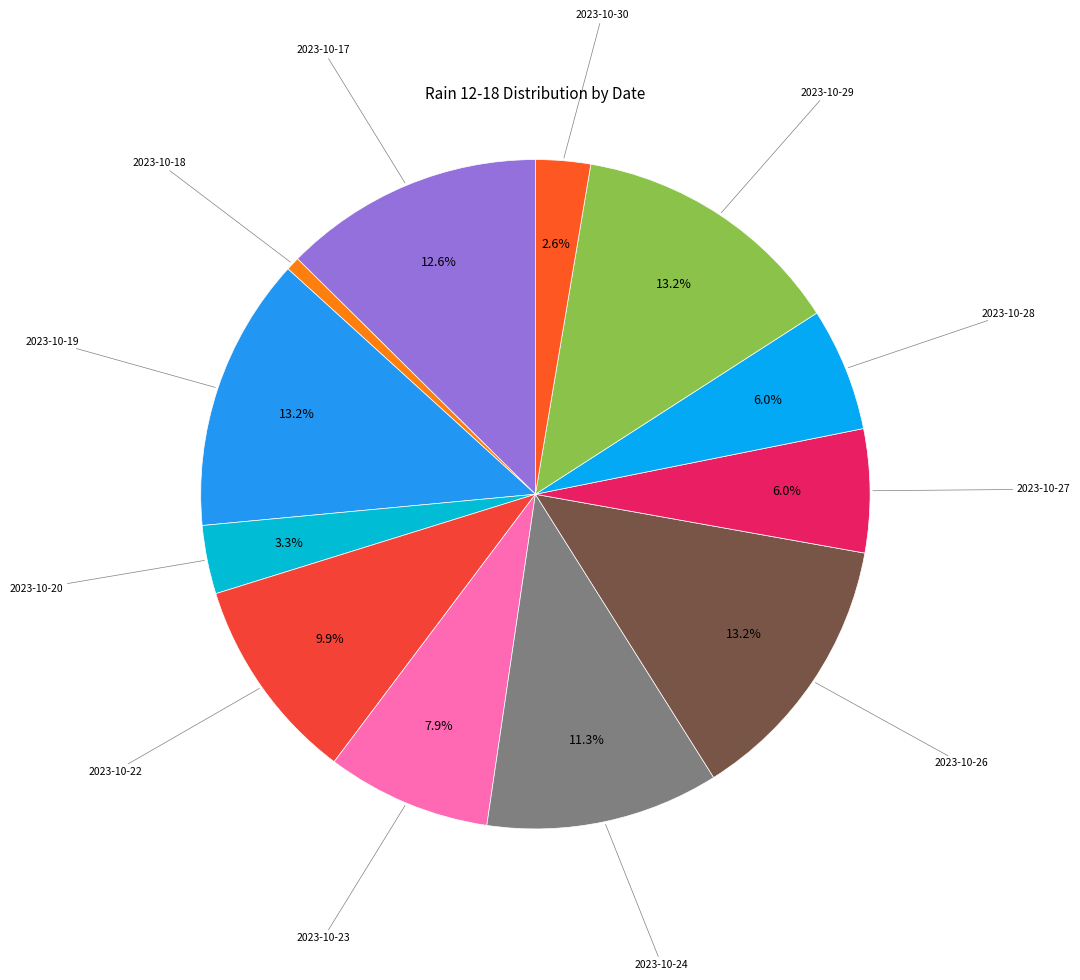

What percentage is NOT represented by 2023-10-19?

86.8%